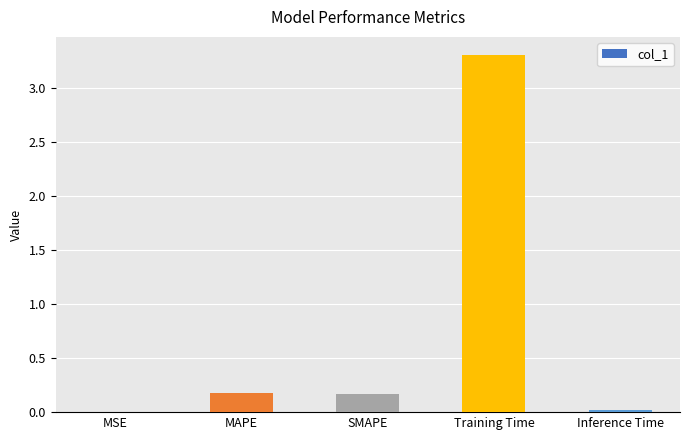

Which category has the highest value across all series?

Training Time